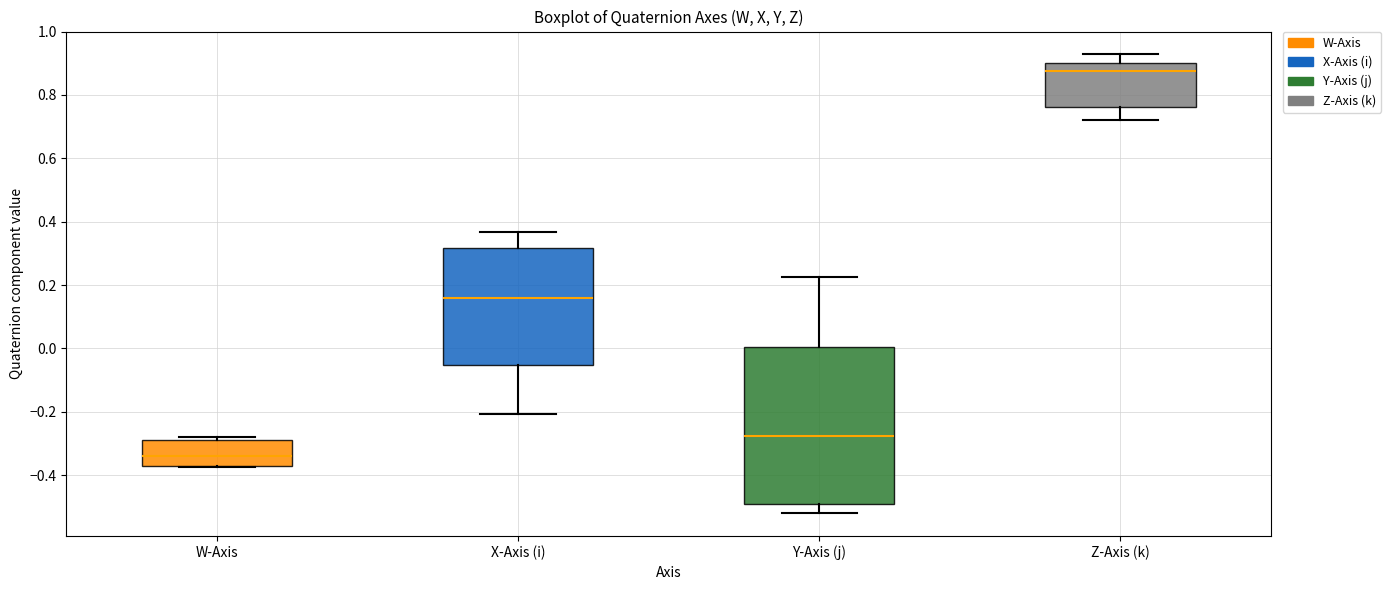

Reading left to right, read every box against the y-axis: the position of its median line, the range the box covers, and the ends of its whiskers. The values are not printed on the chart, so give them approximately, as read against the axis.

W-Axis: median -0.34, box -0.38 to -0.28, whiskers -0.38 to -0.28 (just above the box's upper edge)
X-Axis (i): median 0.16, box -0.06 to 0.32, whiskers -0.20 to 0.36
Y-Axis (j): median -0.28, box -0.50 to 0.00, whiskers -0.52 to 0.22
Z-Axis (k): median 0.88, box 0.76 to 0.90, whiskers 0.72 to 0.92